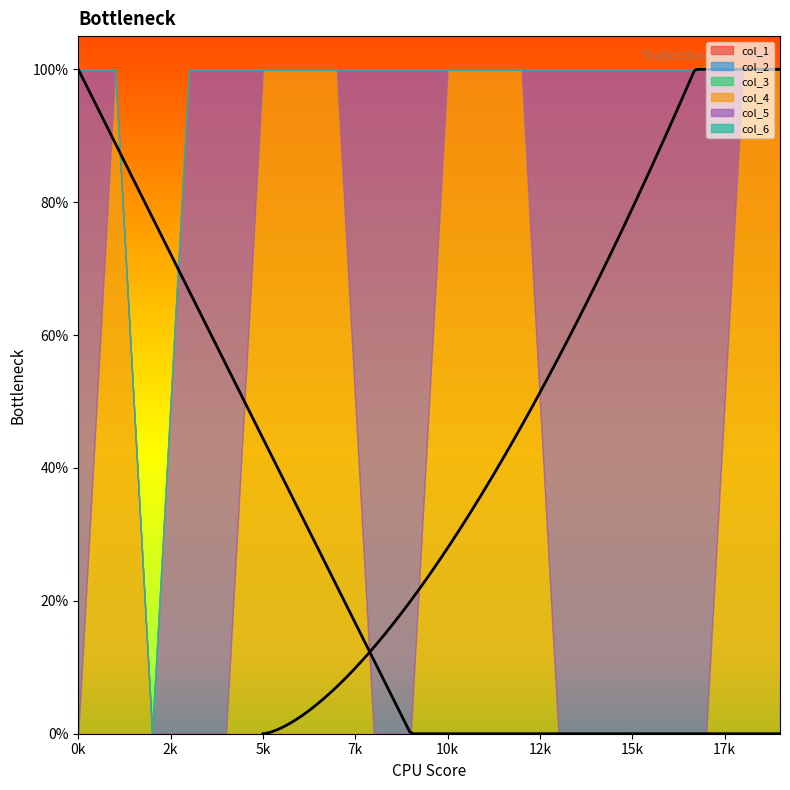

How many col_5 values are between 0 and 1?

20